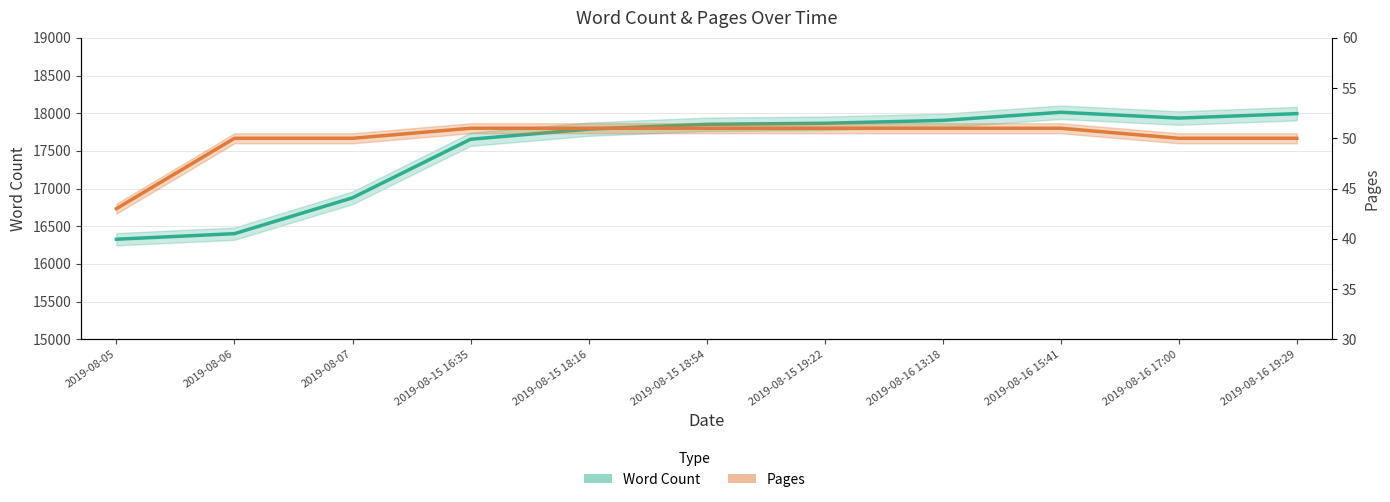

What is the minimum value shown in the chart?

43